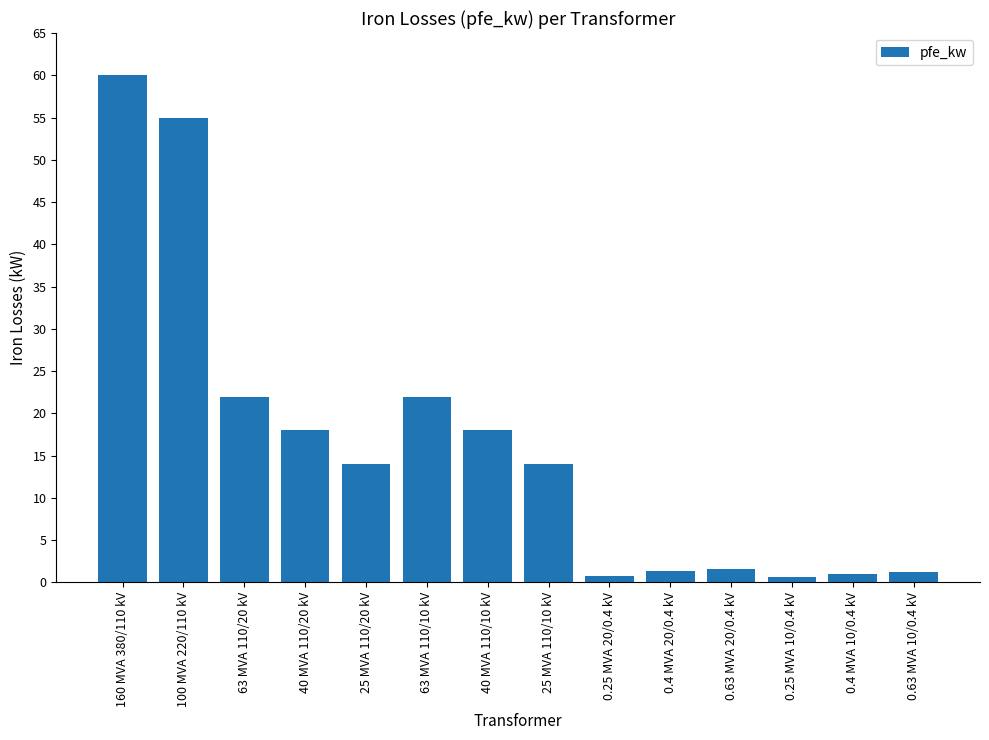

Between 63 MVA 110/20 kV and 0.4 MVA 20/0.4 kV, which is larger?

63 MVA 110/20 kV